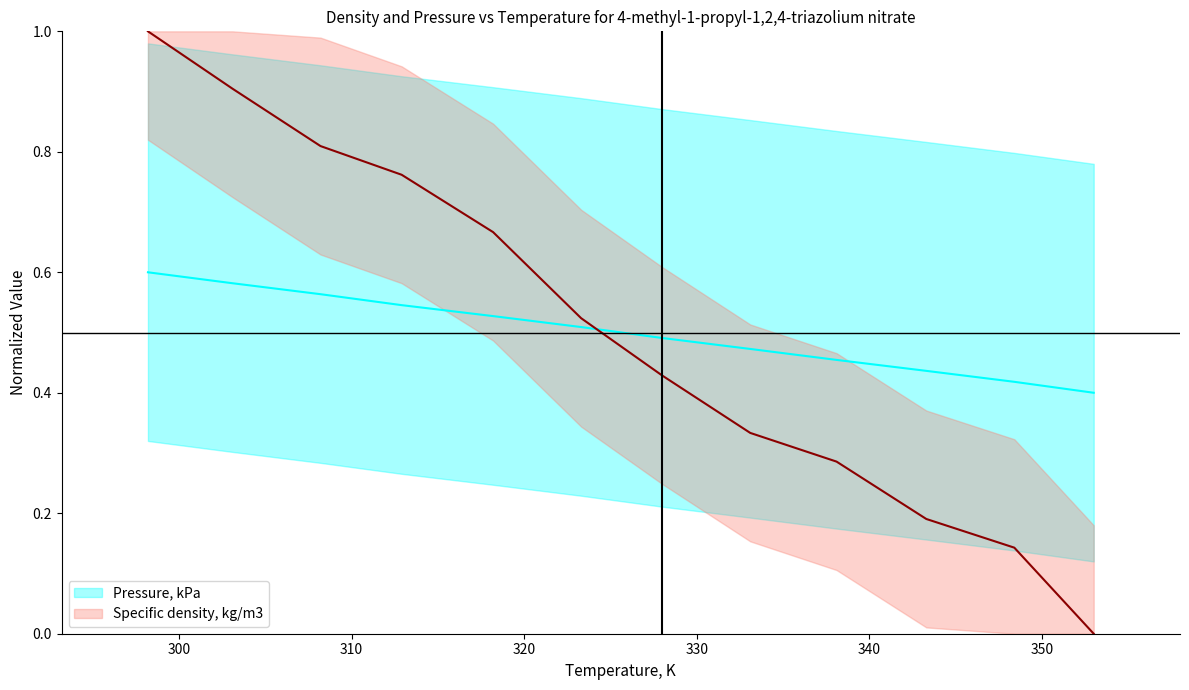

What is the greatest value displayed?

1.0